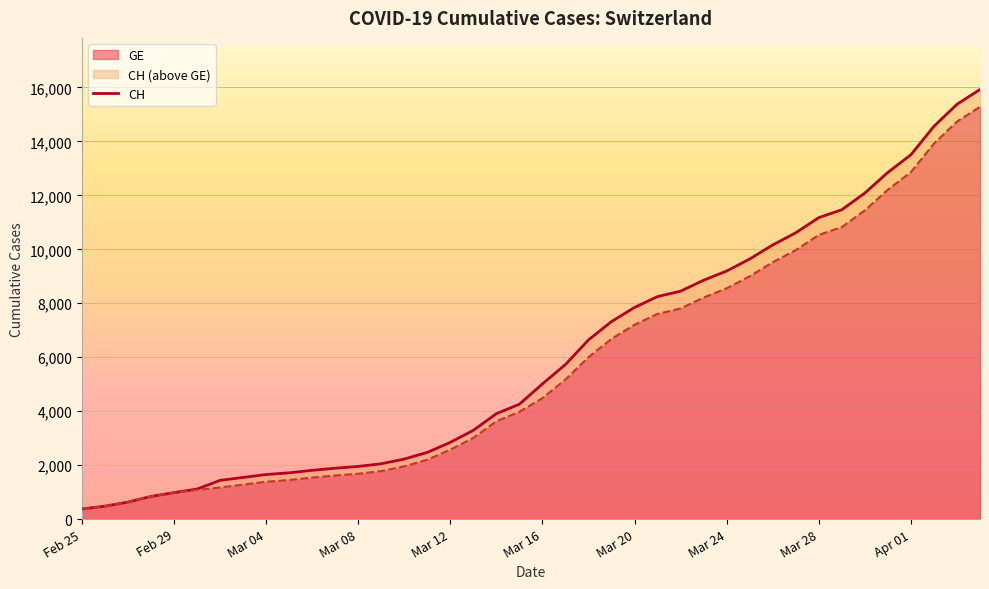

What is the difference between the maximum and minimum values in the GE series?

14909